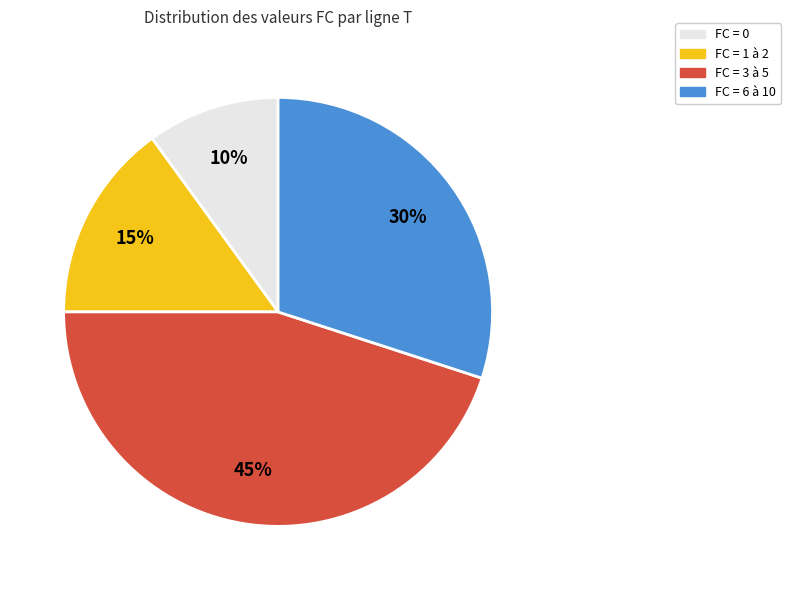

Does any single category account for the majority?

No